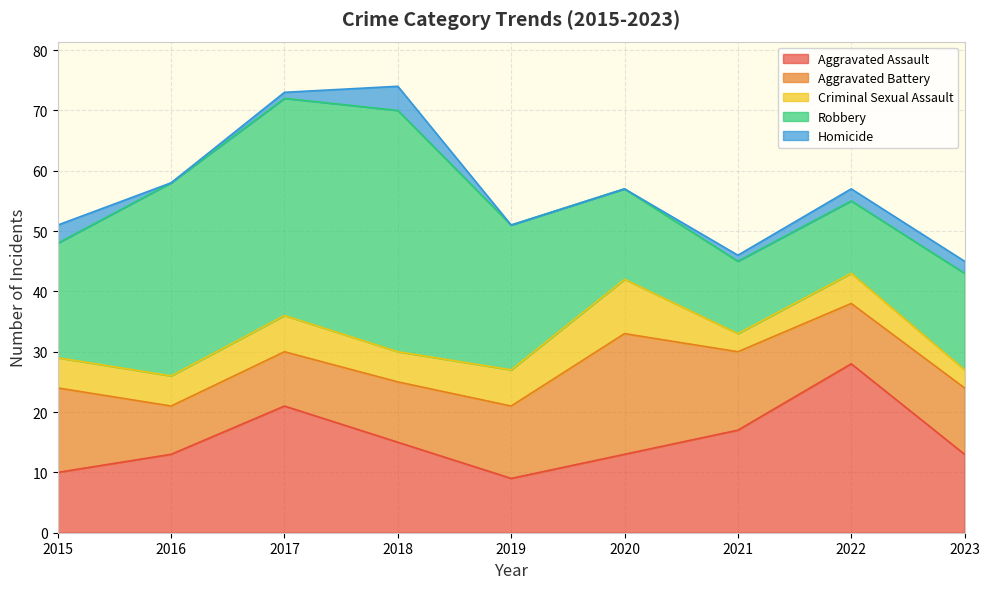

How many data points does each series have?

9